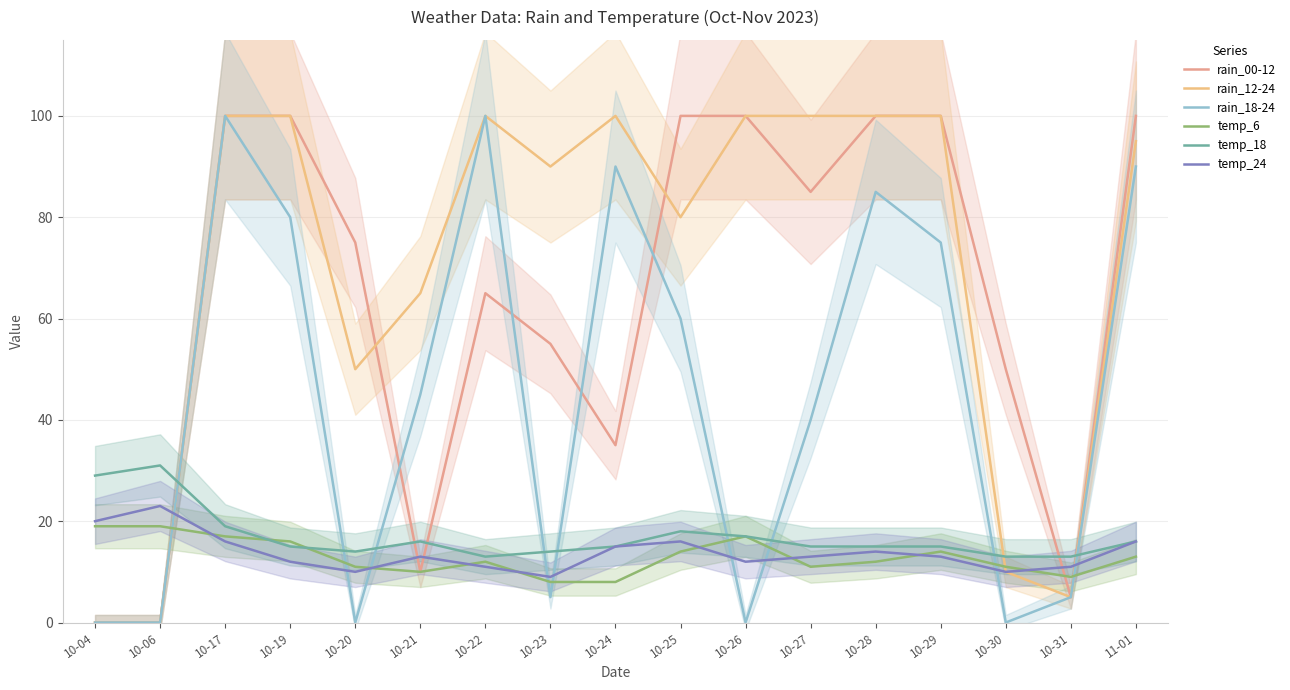

The temp_24 series shows 7 at 10-17. True or false?

False